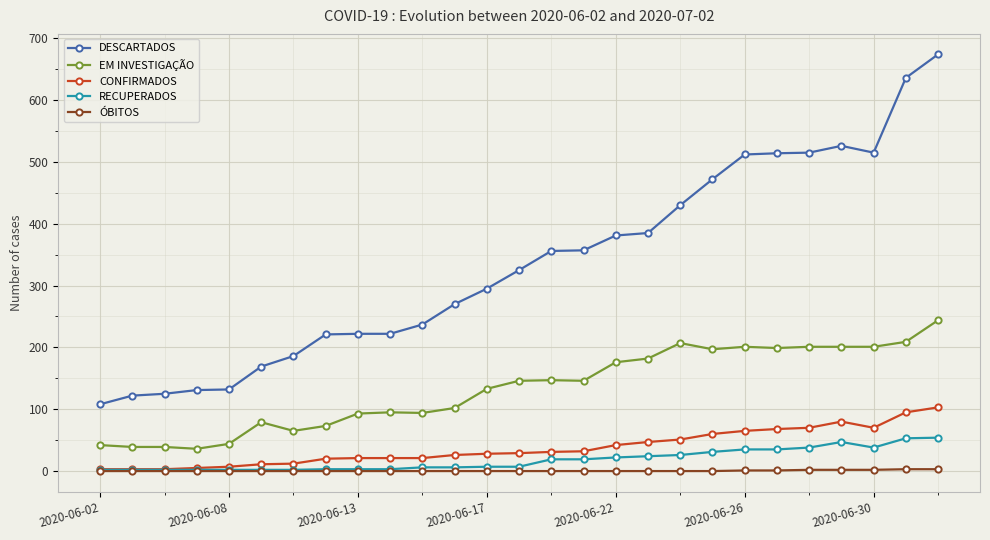

What is the greatest value displayed?

674